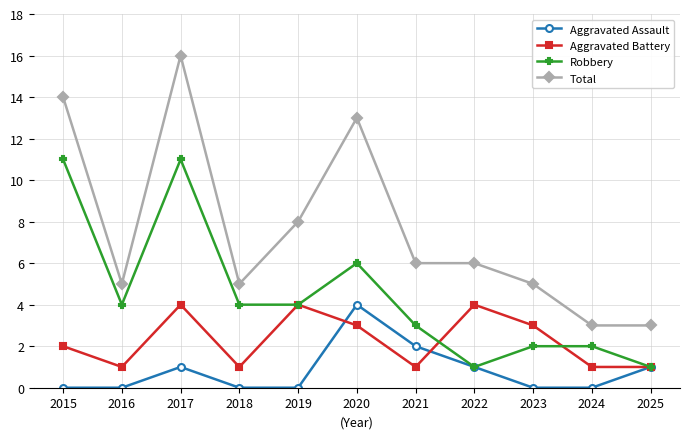

What is the total value across all series at 2015?

27